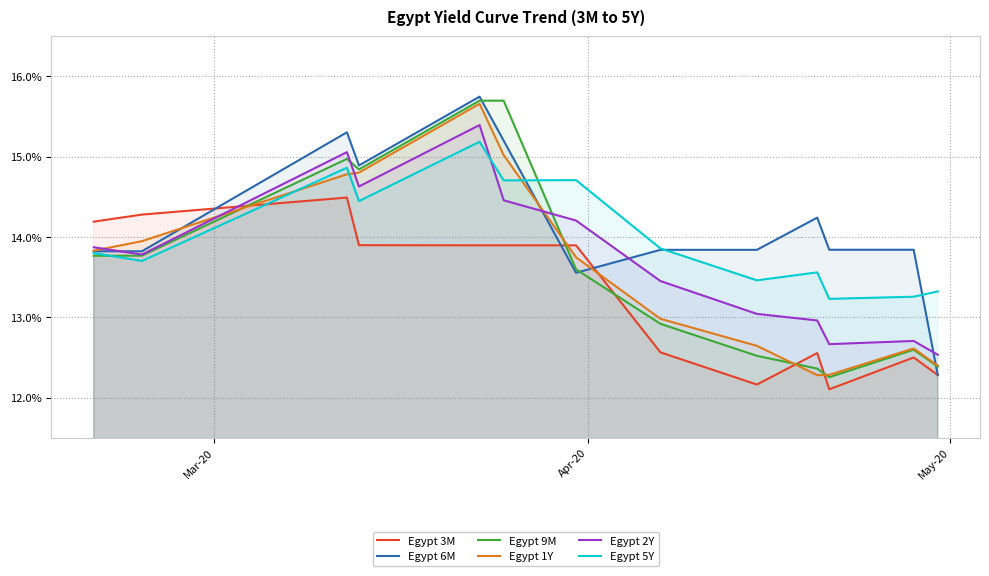

Which series has the largest total across all categories?

Egypt 6M